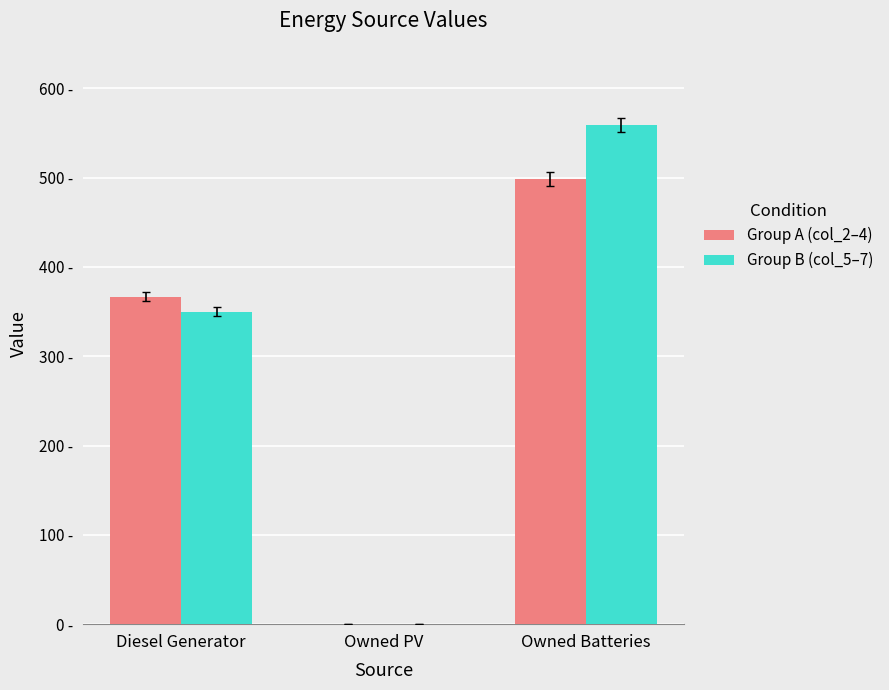

Rank the series by their maximum value, from lowest to highest.

Group A (col_2–4), Group B (col_5–7)